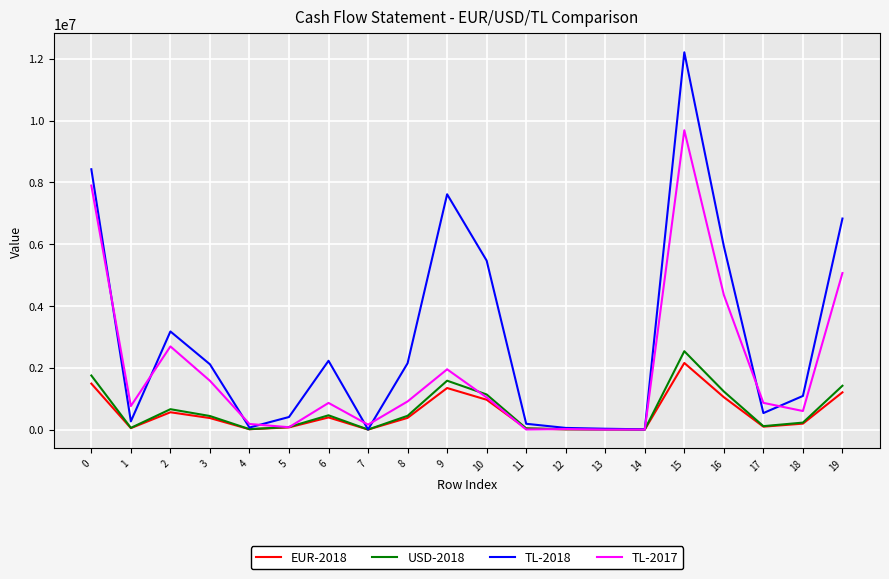

True or false: EUR-2018 has more than 1 points higher than both neighbors.

True